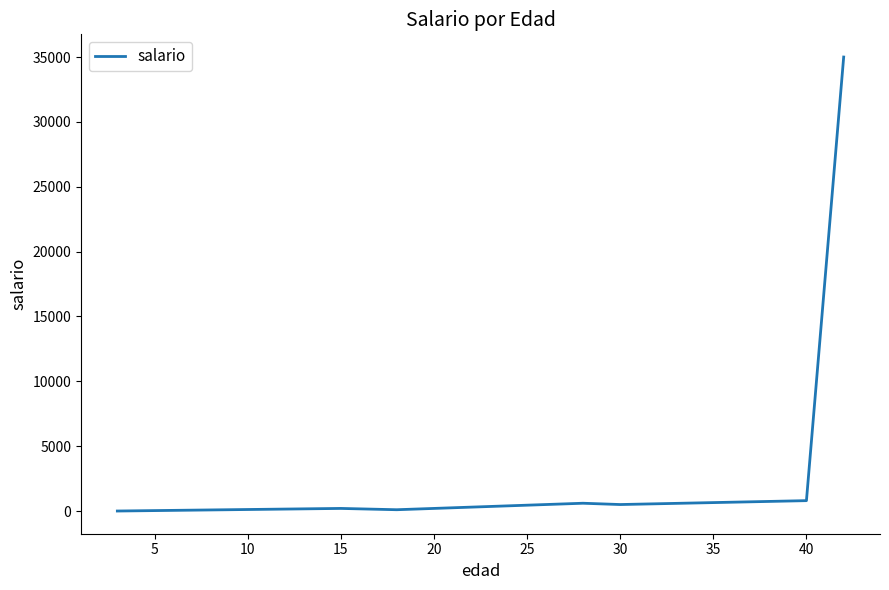

True or false: the data has more than 0 interior local peaks.

True